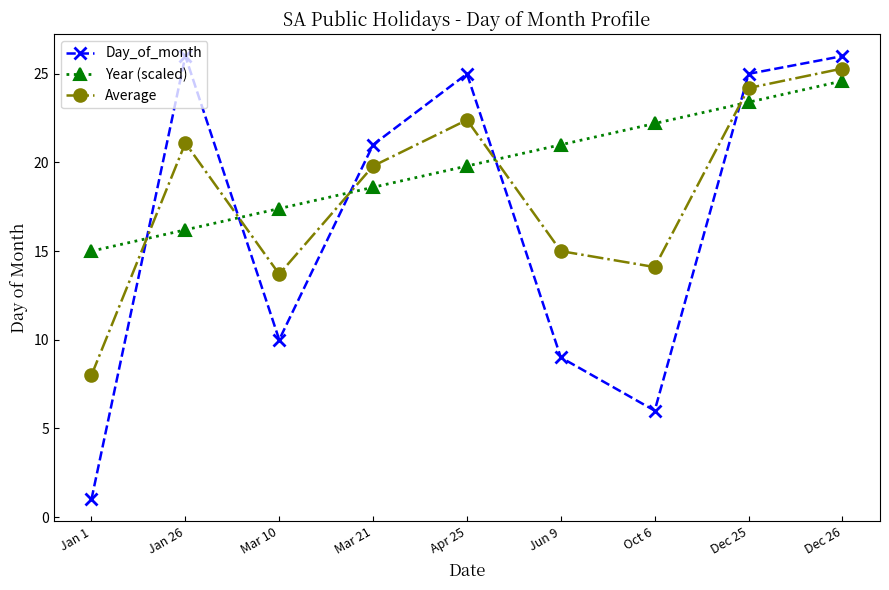

In Day_of_month, how many points are lower than both neighbors (excluding endpoints)?

2